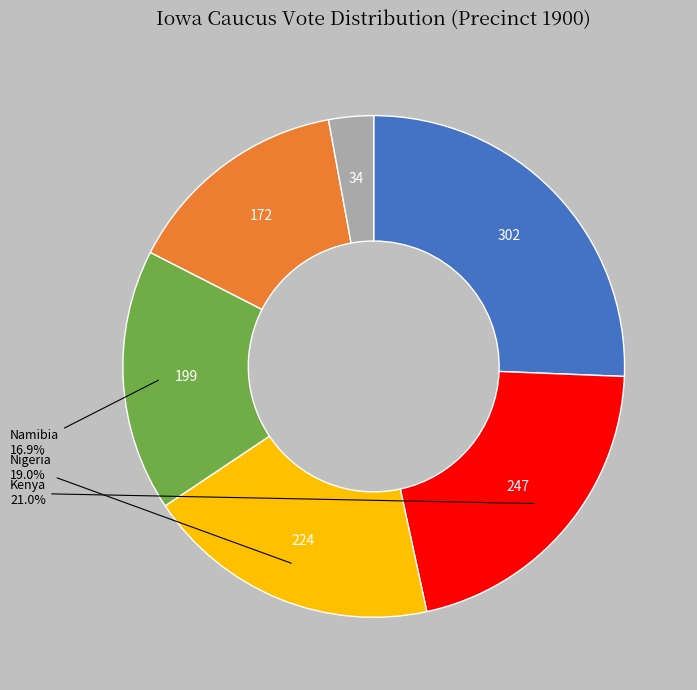

How many segments does this pie chart have?

6